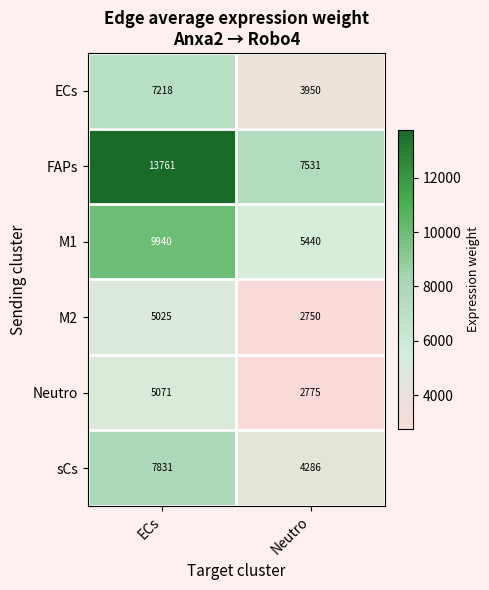

Reading left to right, transcribe all the data shown in this chart.

ECs: 7218	3950
FAPs: 13761	7531
M1: 9940	5440
M2: 5025	2750
Neutro: 5071	2775
sCs: 7831	4286